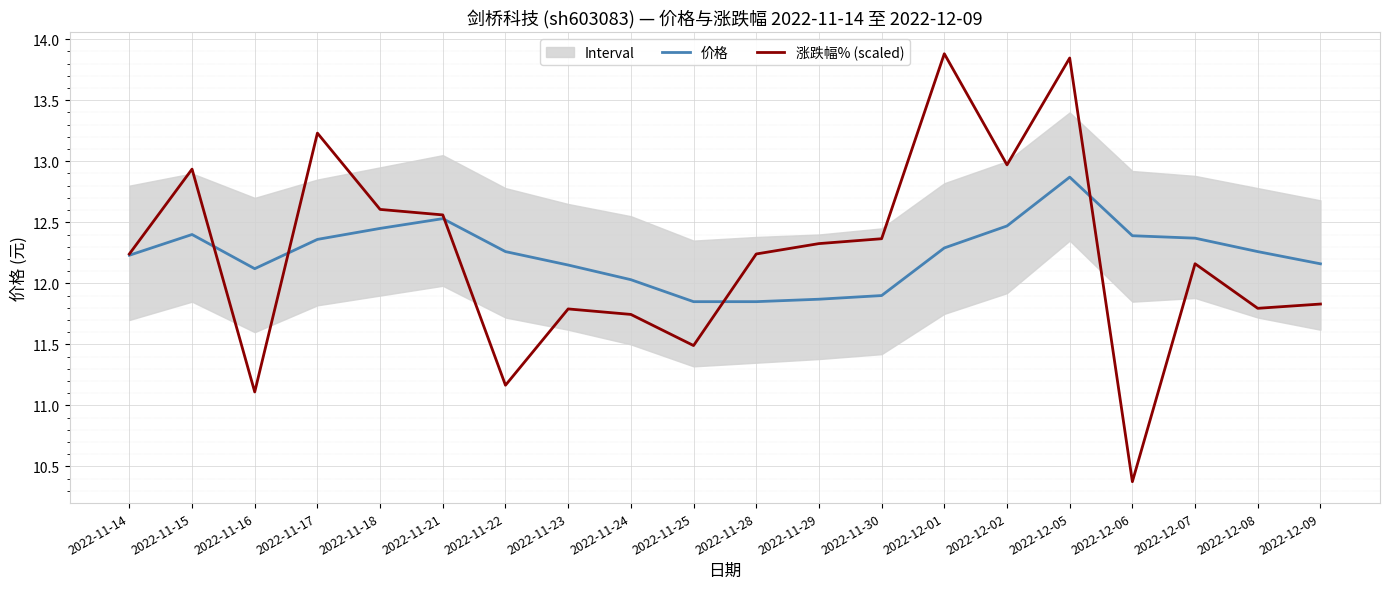

What are all the series names shown in the legend?

价格, 涨跌幅% (scaled)